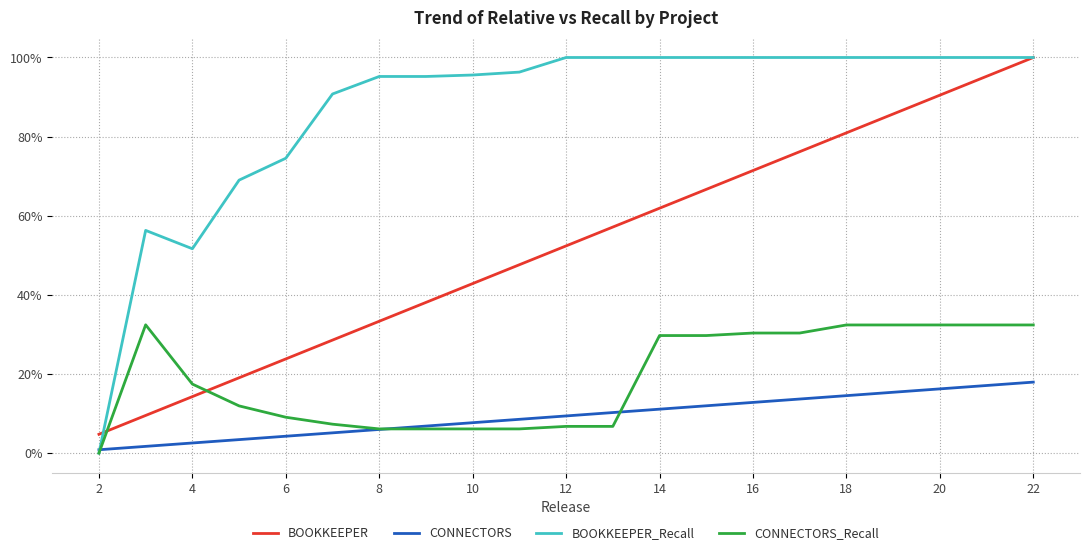

Reading left to right, extract all data points from this chart.

BOOKKEEPER: 0.0	0.1	0.1	0.2	0.2	0.3	0.3	0.4	0.4	0.5	0.5	0.6	0.6	0.7	0.7	0.8	0.8	0.9	0.9	1.0	1.0
CONNECTORS: 0.0	0.0	0.0	0.0	0.0	0.1	0.1	0.1	0.1	0.1	0.1	0.1	0.1	0.1	0.1	0.1	0.1	0.2	0.2	0.2	0.2
BOOKKEEPER_Recall: 0.0	0.6	0.5	0.7	0.7	0.9	1.0	1.0	1.0	1.0	1.0	1.0	1.0	1.0	1.0	1.0	1.0	1.0	1.0	1.0	1.0
CONNECTORS_Recall: 0.0	0.3	0.2	0.1	0.1	0.1	0.1	0.1	0.1	0.1	0.1	0.1	0.3	0.3	0.3	0.3	0.3	0.3	0.3	0.3	0.3